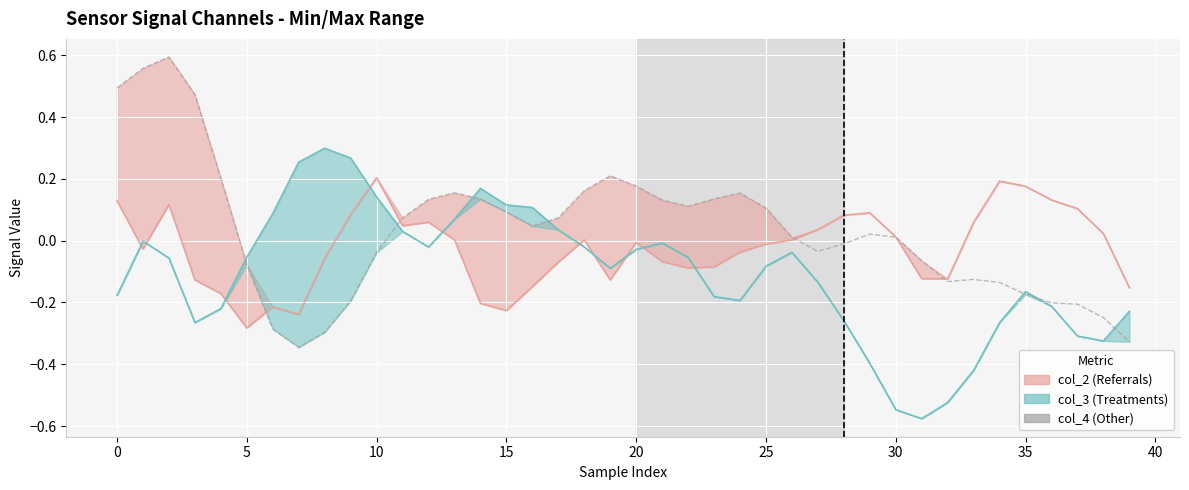

How many data points in col_3 signal are above 0?

11